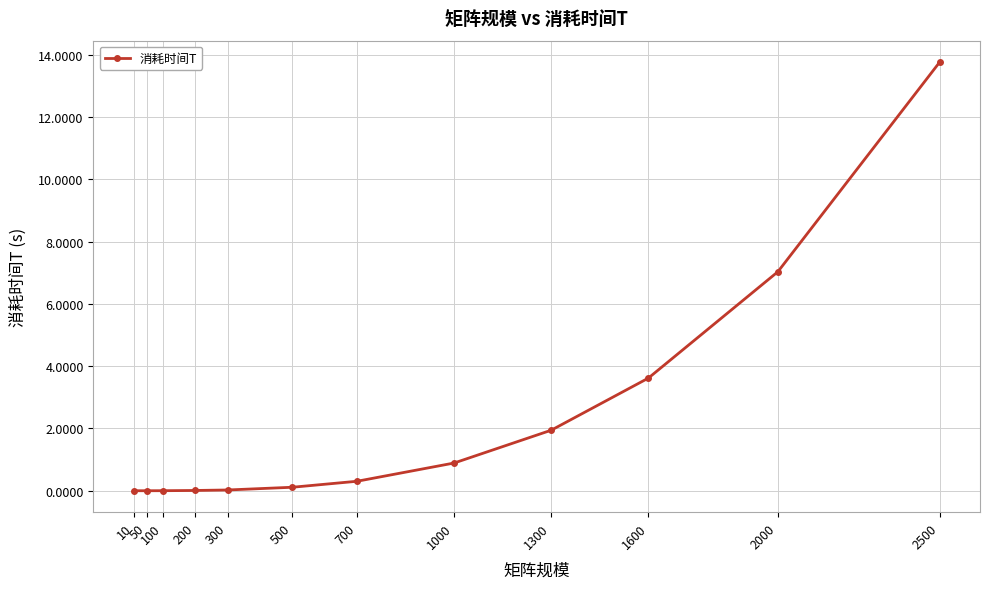

What is the maximum value shown in the chart?

13.8